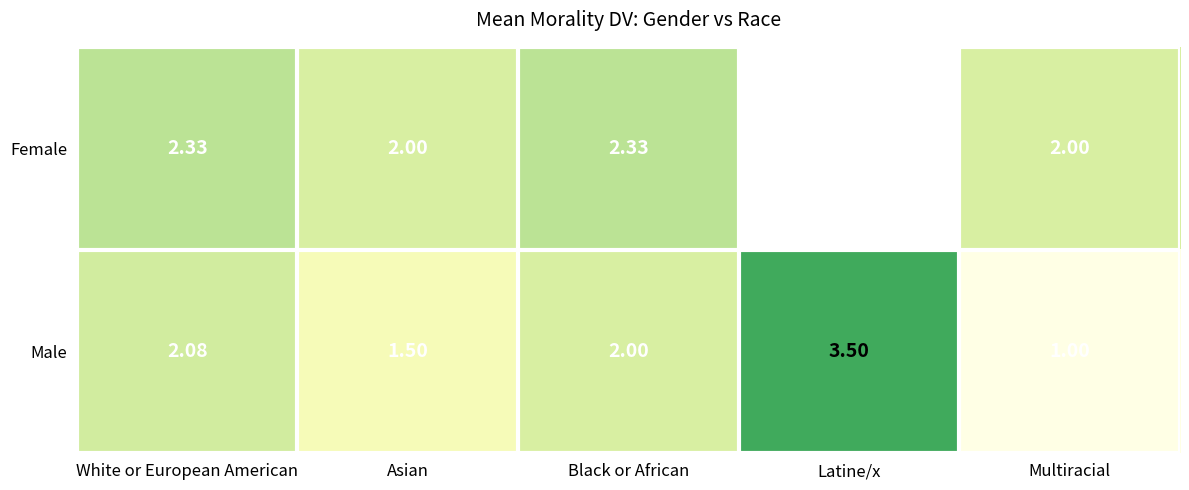

What is the difference between the maximum and minimum values in the Male series?

2.5